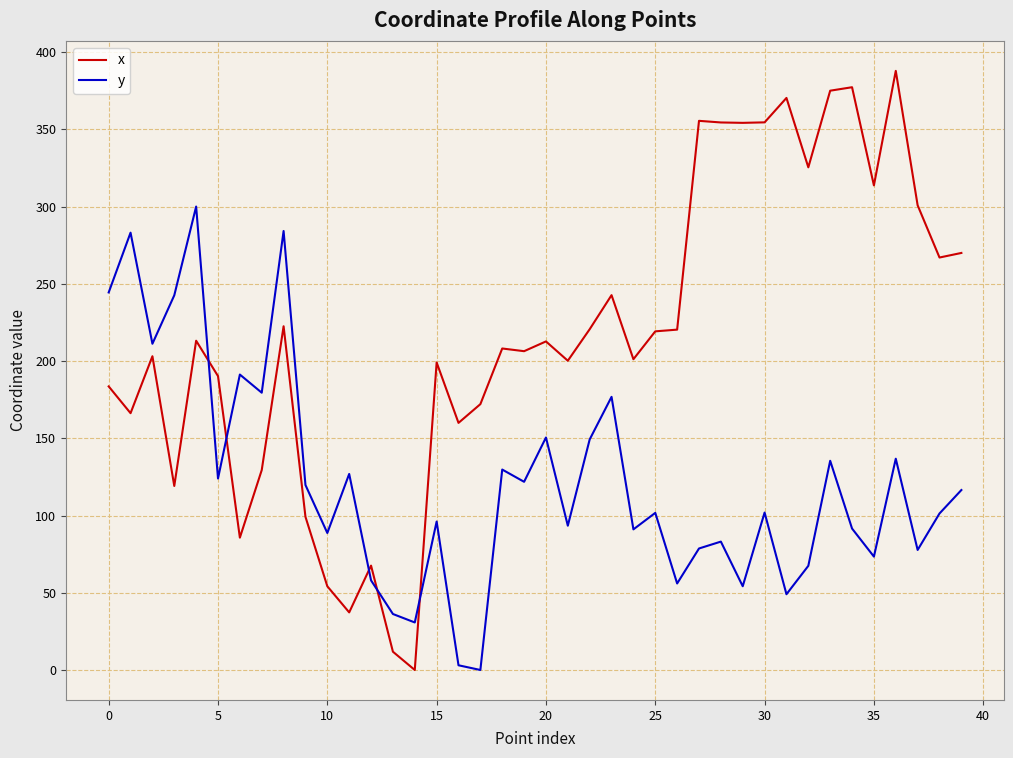

Which series has the widest spread of values?

x